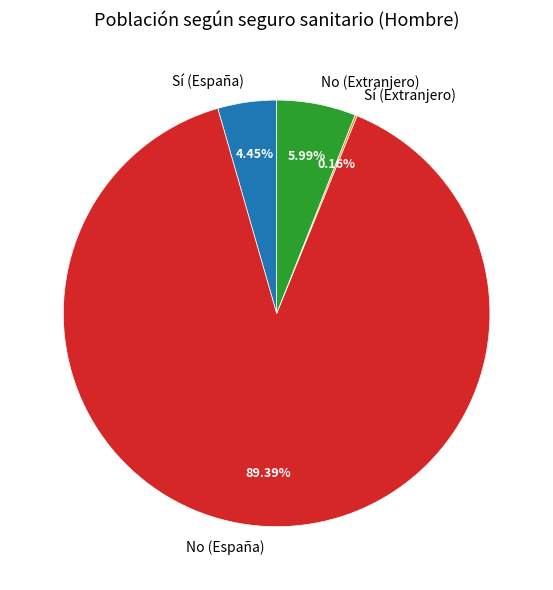

Which category has the biggest portion of the pie?

No (España)